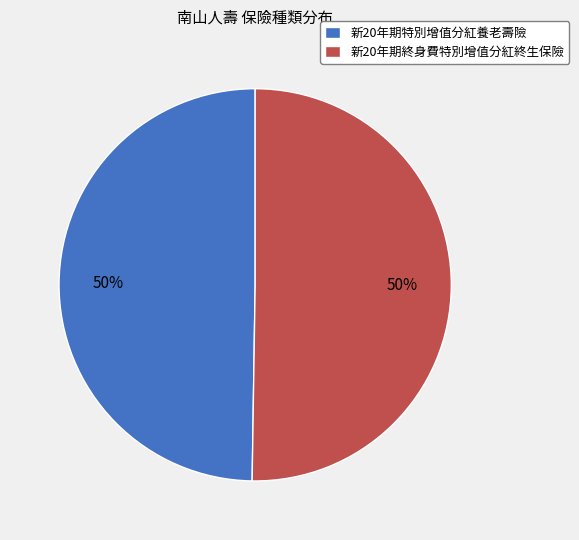

What is the ratio of the value at 新20年期特別增值分紅養老壽險 to the value at 新20年期終身費特別增值分紅終生保險?

1.0